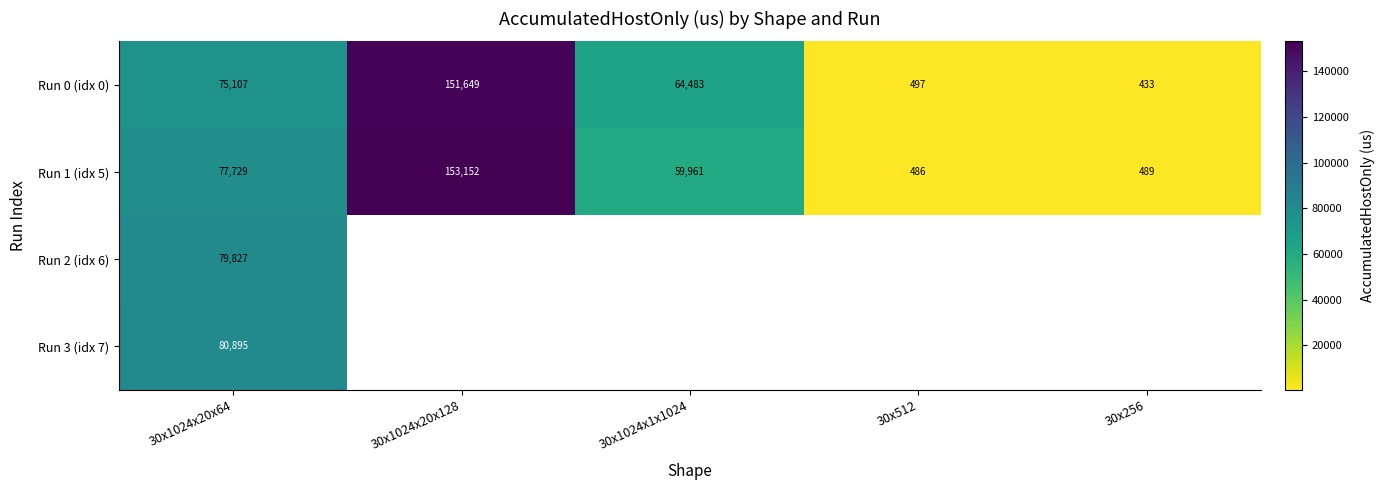

What is the average value of the Run 0 (idx 0) series?

58433.8